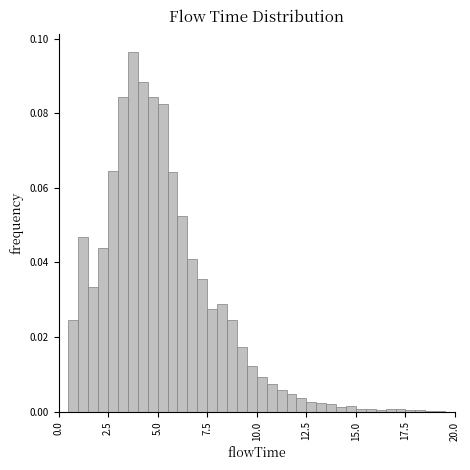

Read against the x-axis, roughly where is the centre of the tallest bar?

4.0